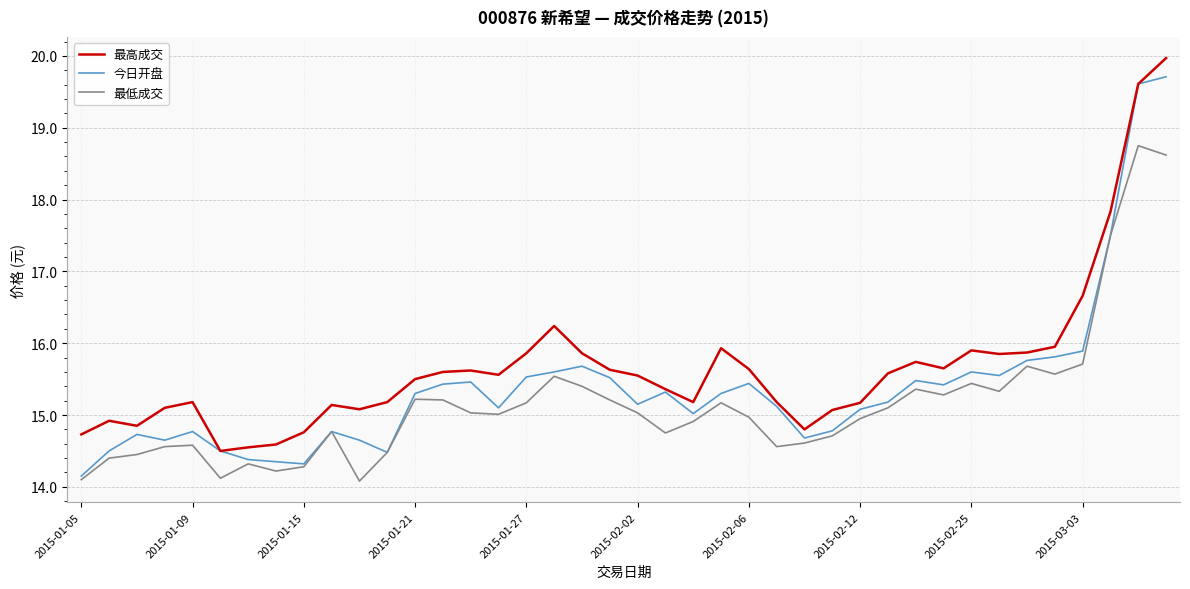

Which series has the largest total across all categories?

最高成交